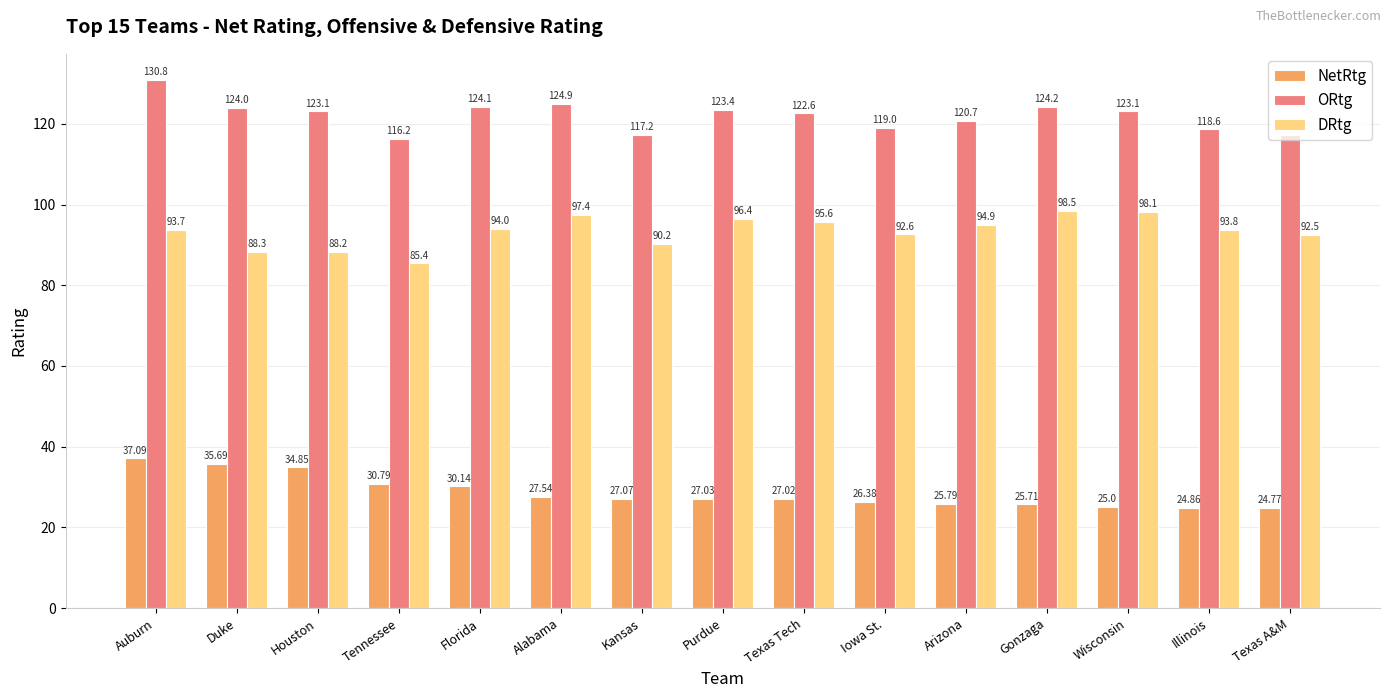

How many series are shown in this chart?

3